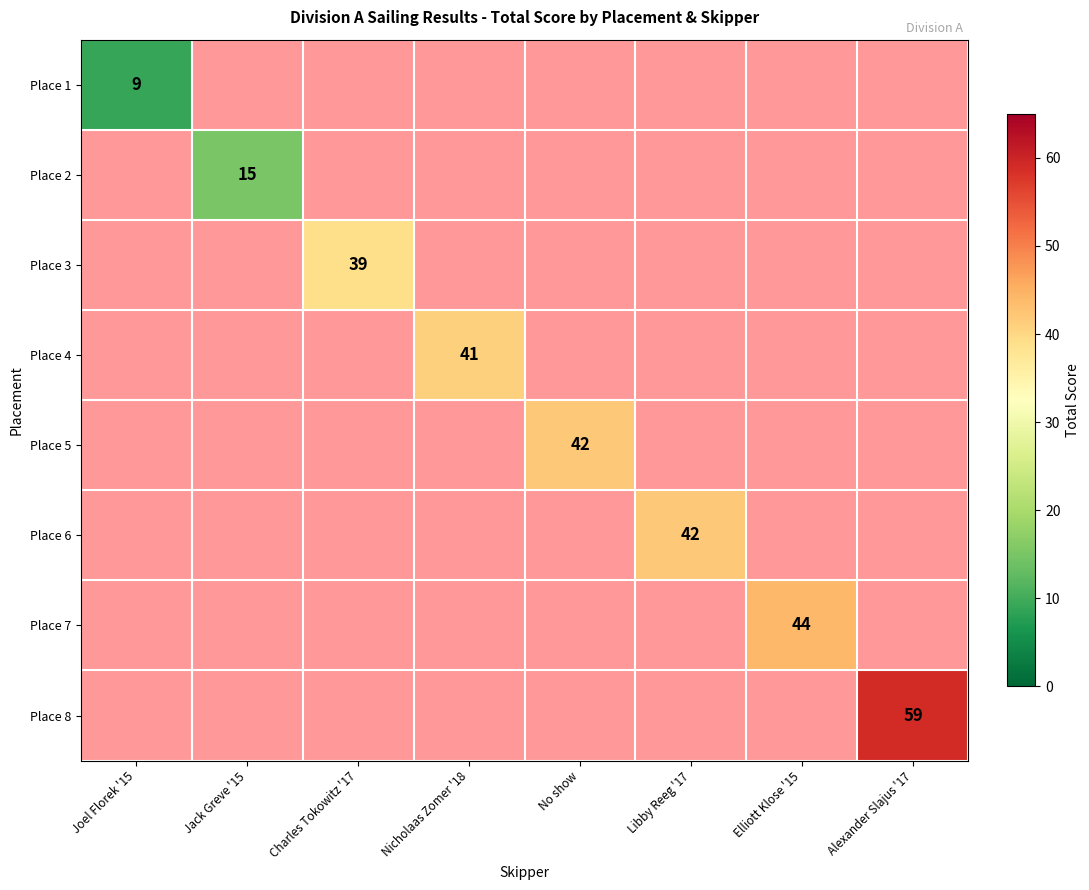

Which label corresponds to the smallest value in the chart?

Joel Florek '15